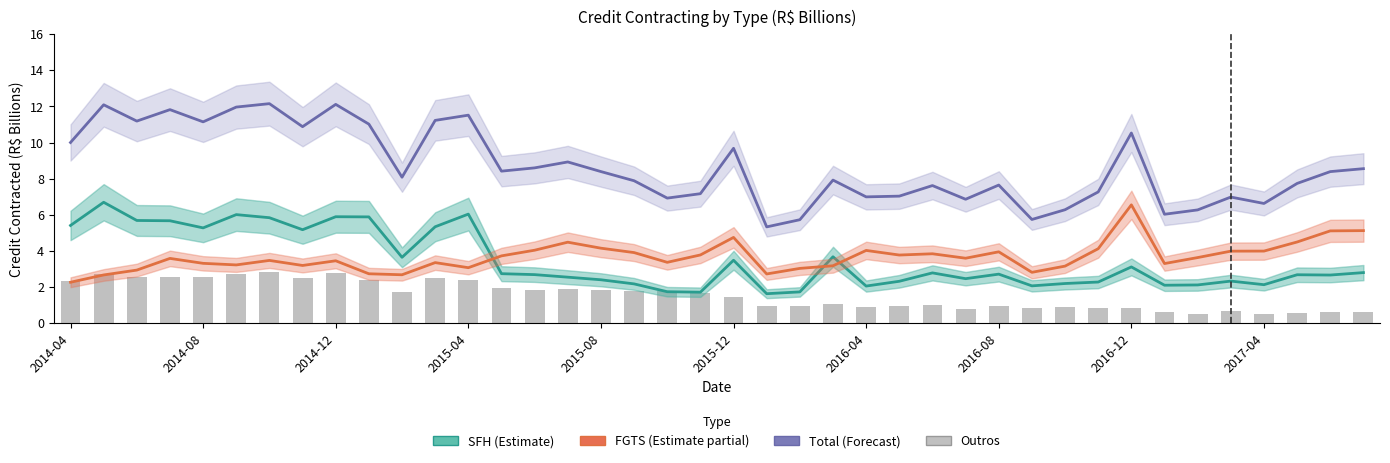

Reading right to left, transcribe all the data shown in this chart.

SFH (Estimate): 2.8	2.7	2.7	2.1	2.3	2.1	2.1	3.1	2.3	2.2	2.1	2.7	2.5	2.8	2.3	2.1	3.7	1.7	1.6	3.5	1.7	1.7	2.2	2.4	2.6	2.7	2.7	6.0	5.3	3.7	5.9	5.9	5.2	5.8	6.0	5.3	5.7	5.7	6.7	5.4
FGTS (Estimate partial): 5.1	5.1	4.5	4.0	4.0	3.6	3.3	6.6	4.1	3.2	2.8	4.0	3.6	3.8	3.8	4.0	3.2	3.0	2.7	4.8	3.8	3.4	3.9	4.2	4.5	4.0	3.7	3.1	3.4	2.7	2.7	3.5	3.2	3.5	3.2	3.3	3.6	2.9	2.7	2.3
Total (Forecast): 8.6	8.4	7.7	6.6	7.0	6.3	6.0	10.5	7.3	6.3	5.7	7.7	6.9	7.6	7.0	7.0	7.9	5.7	5.3	9.7	7.2	6.9	7.9	8.4	8.9	8.6	8.4	11.5	11.2	8.1	11.0	12.1	10.9	12.2	12.0	11.1	11.8	11.2	12.1	10.0
outros: 0.6	0.6	0.6	0.5	0.7	0.5	0.6	0.9	0.9	0.9	0.9	1.0	0.8	1.0	0.9	0.9	1.1	1.0	1.0	1.4	1.7	1.8	1.8	1.8	1.9	1.9	1.9	2.4	2.5	1.7	2.4	2.8	2.5	2.8	2.7	2.5	2.6	2.6	2.7	2.3